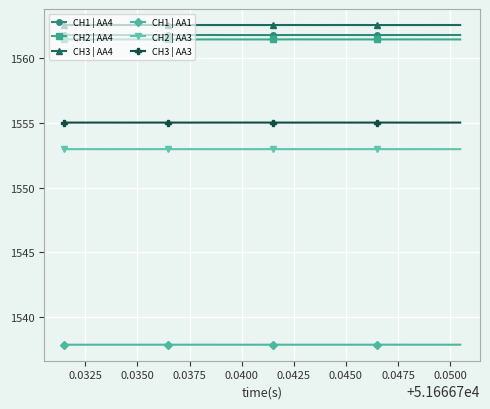

True or false: CH3 | AA4 and CH3 | AA3 cross at least once.

False